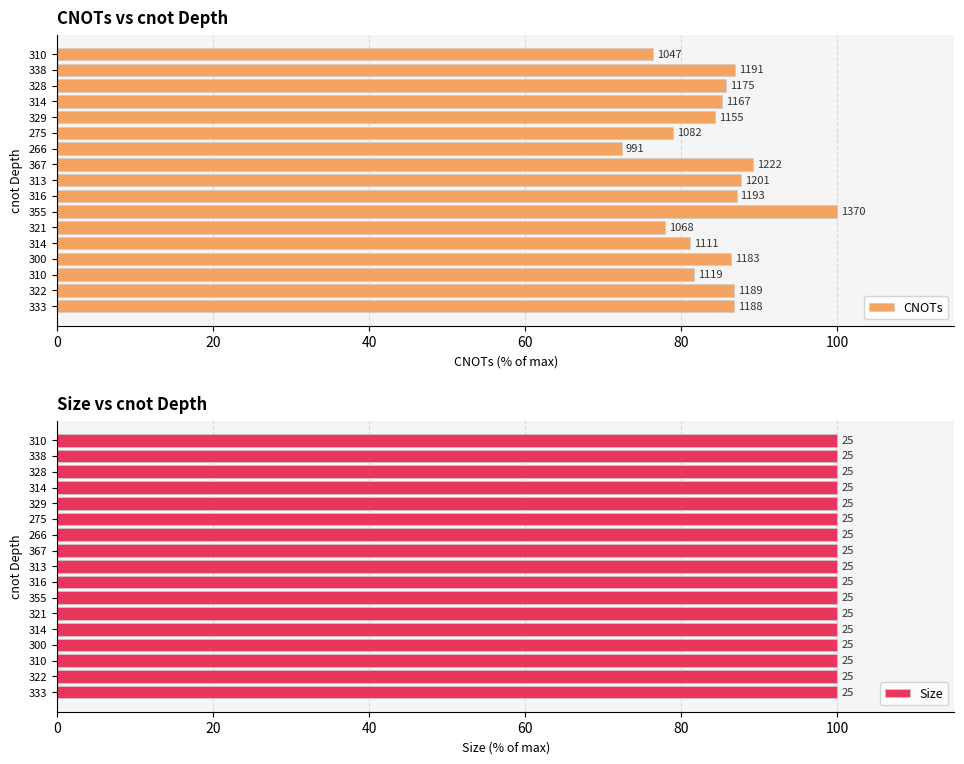

The value of CNOTs at 329 is 123.3. True or false?

False